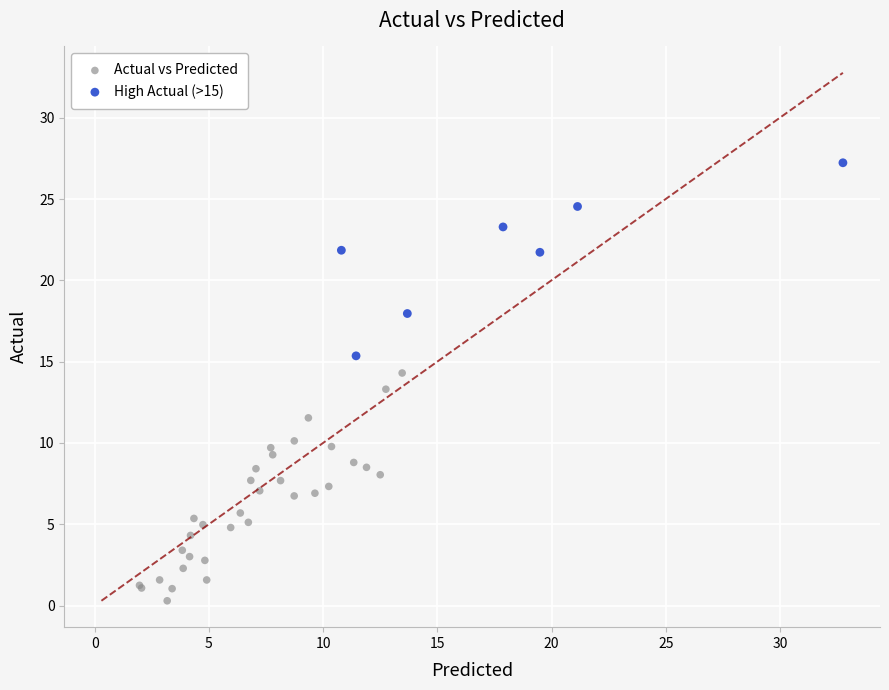

Which series contains the lowest Y value?

Actual vs Predicted